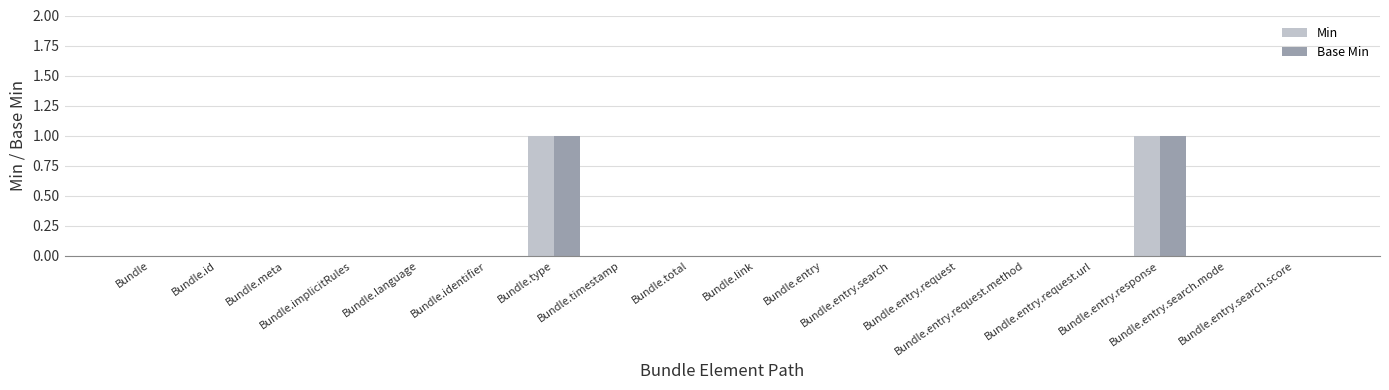

Is the value of Base Min at Bundle.entry.request greater than the value of Min at Bundle.entry.request?

No